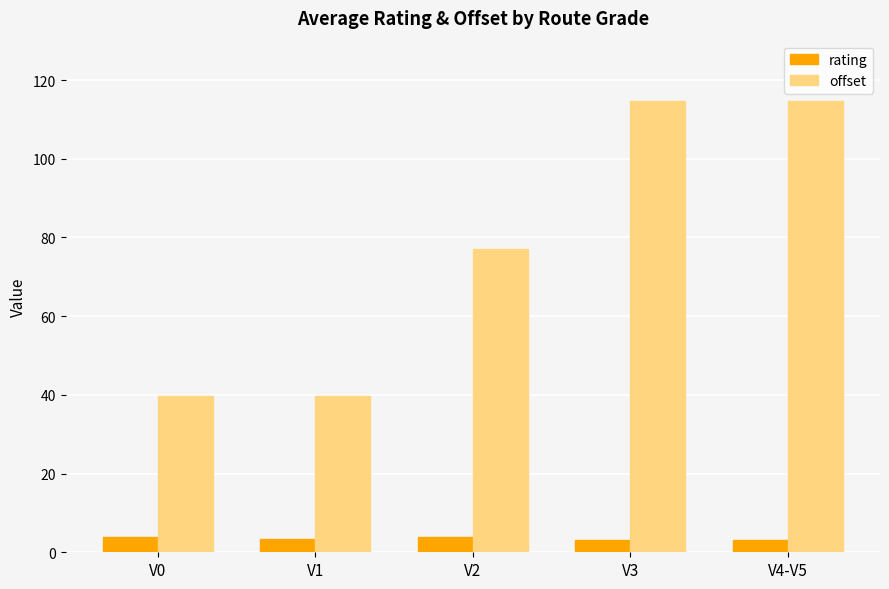

What is the total value across all series at V1?

43.2